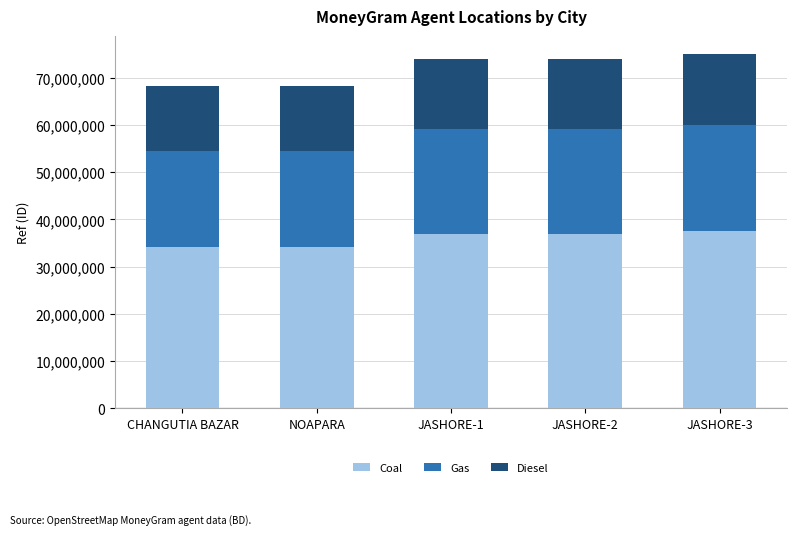

What is the average value of the Coal series?

35940592.7